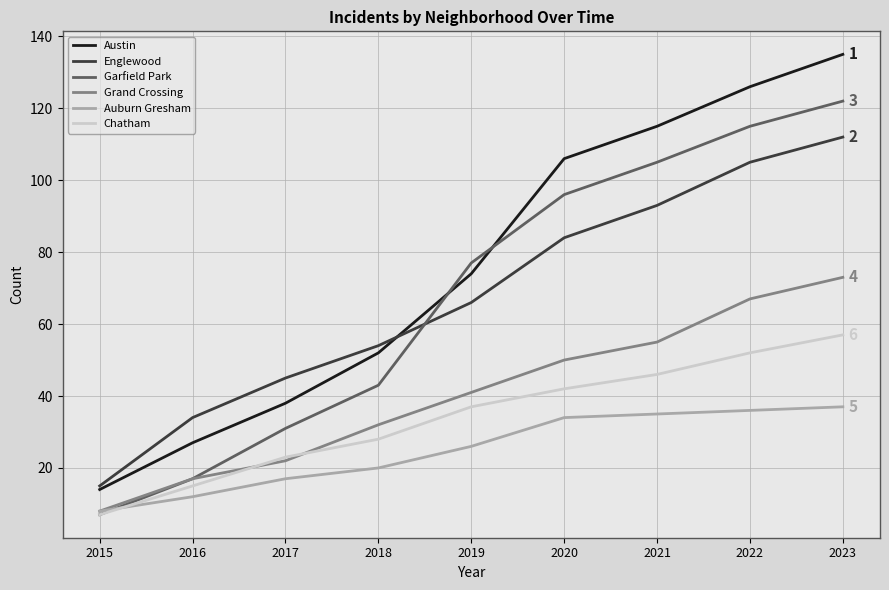

What is the sum of the Englewood values at 2015 and 2023?

127